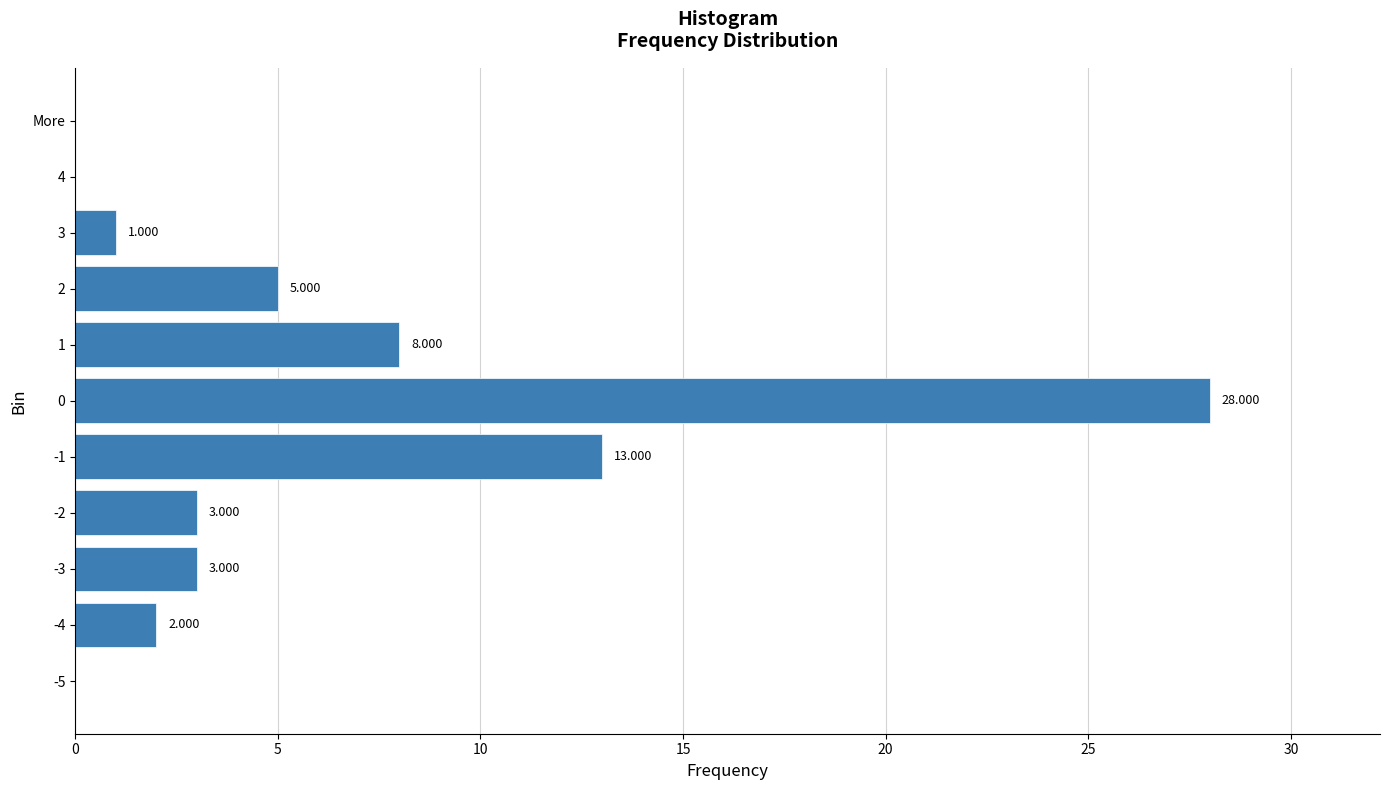

Are the bars horizontal?

Yes